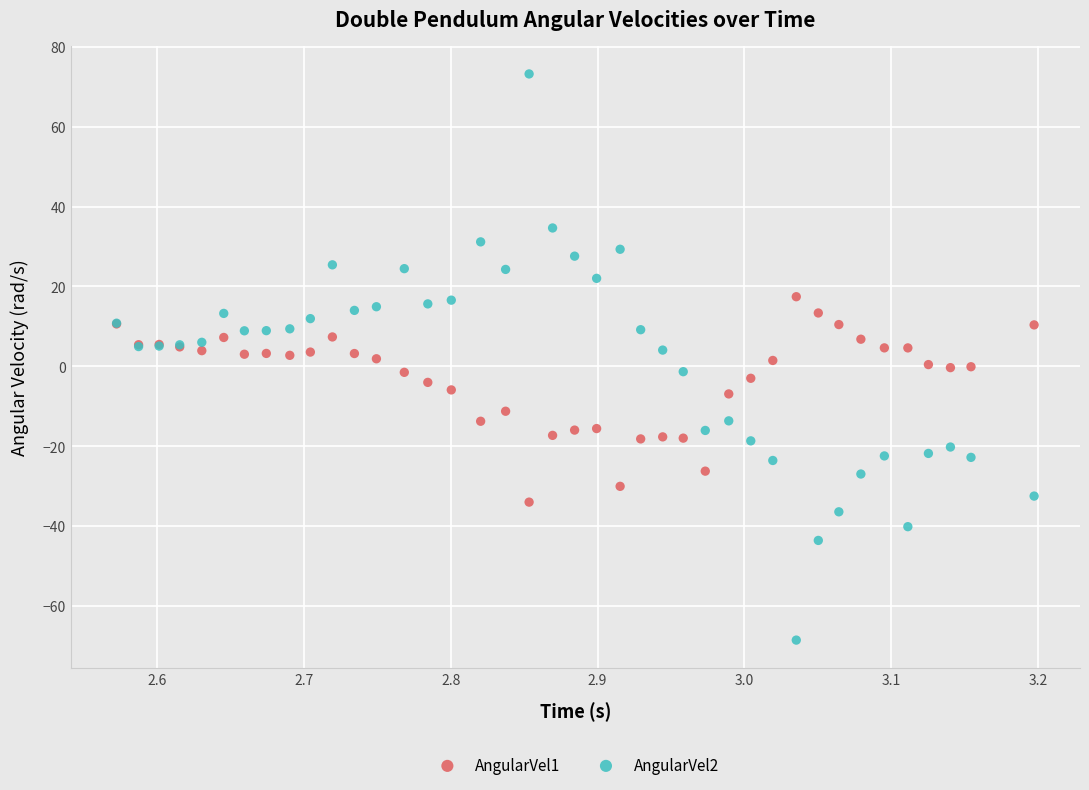

Which series contains the highest Y value?

AngularVel2